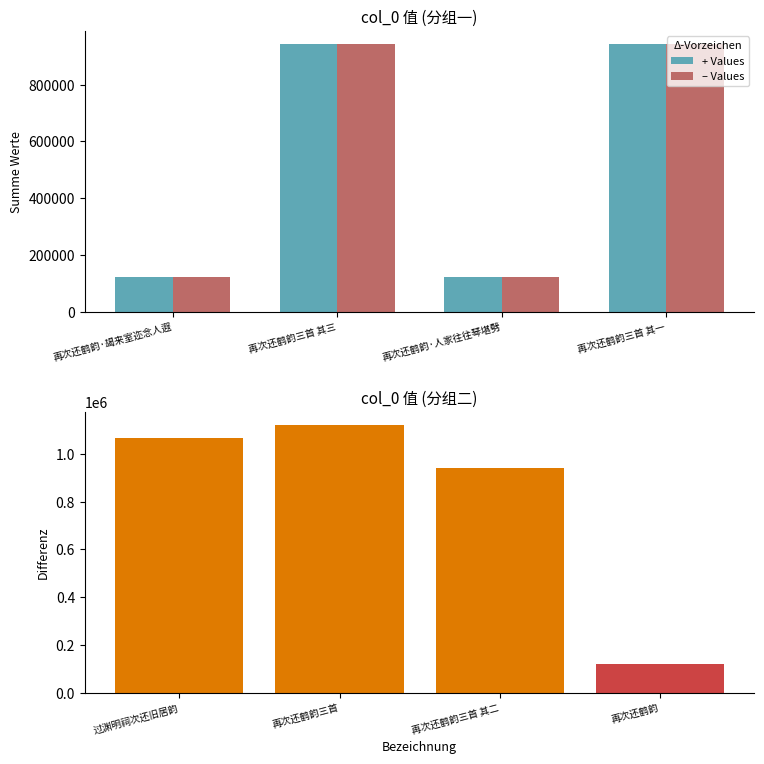

At how many categories does at least one series exceed 650891?

2